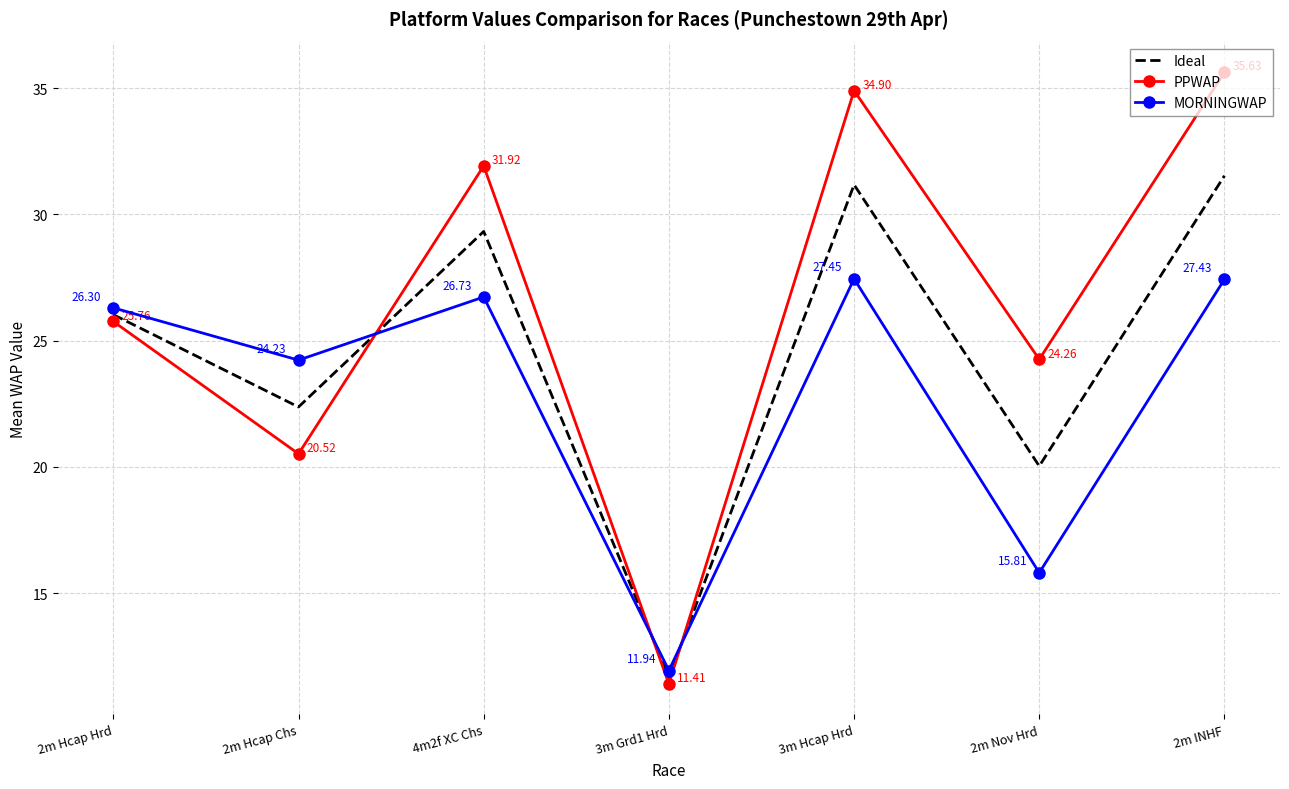

Where is Ideal nearest to the value 21?

2m Nov Hrd